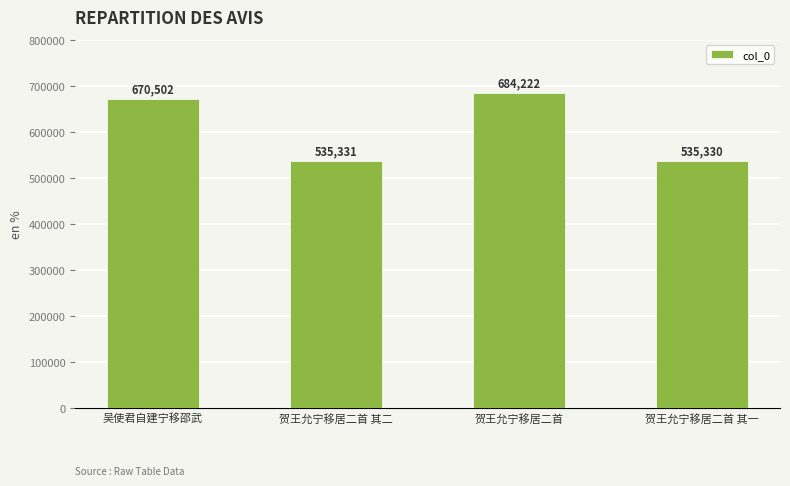

How many bars are there in total?

4